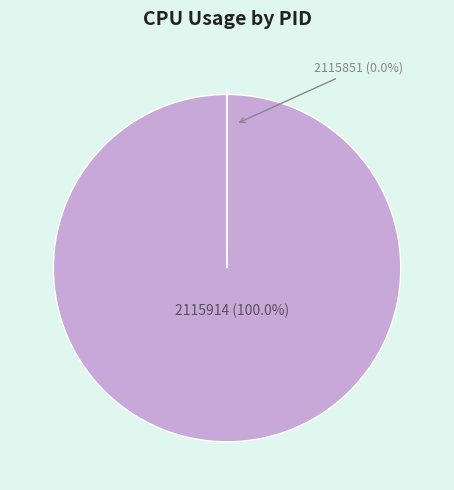

How many segments does this pie chart have?

2